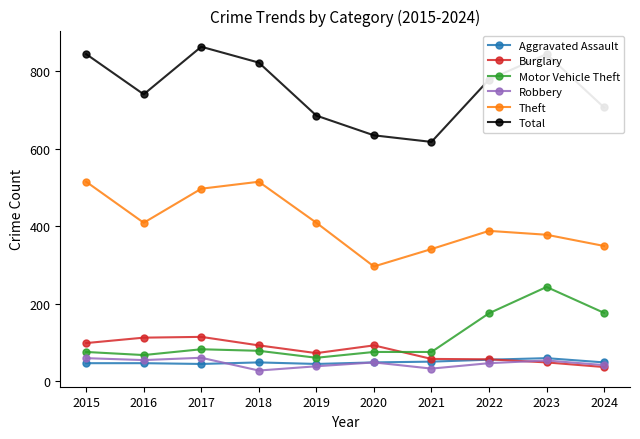

What is the sum of the Aggravated Assault values at 2021 and 2020?

98